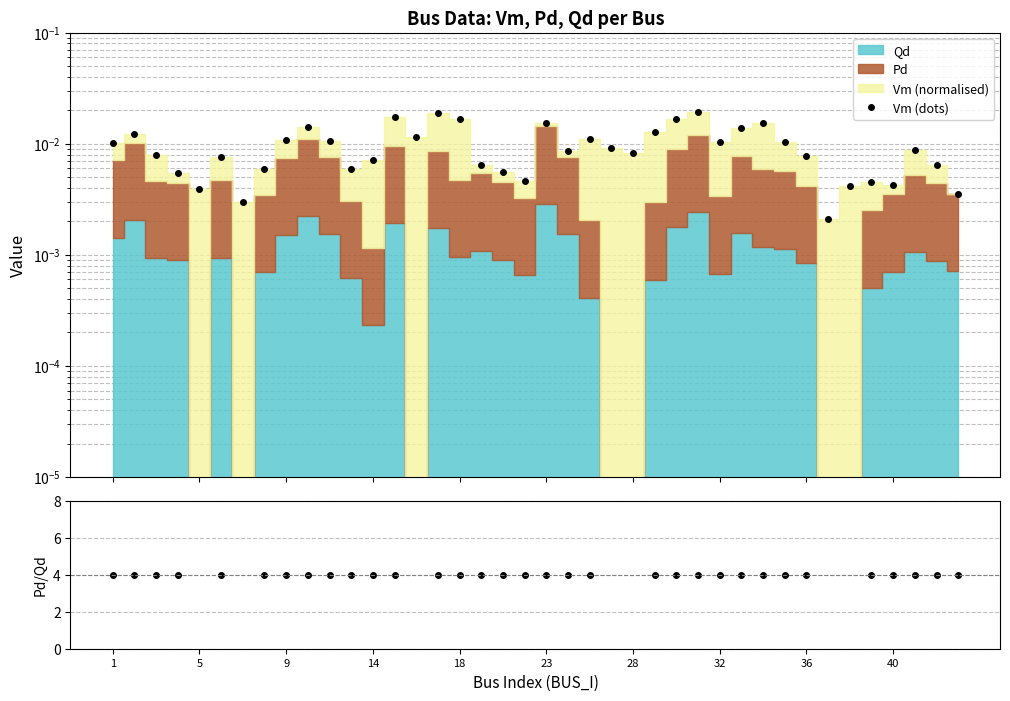

True or false: Pd/Qd and Vm (dots) intersect in this chart.

False